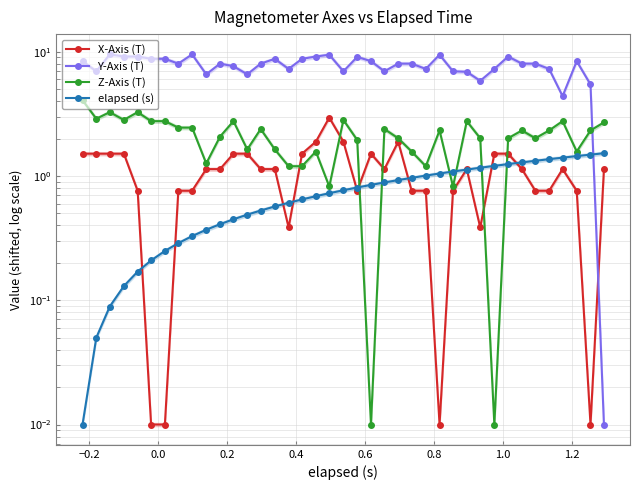

True or false: elapsed (s) has a value of 1.2 at 21.

False